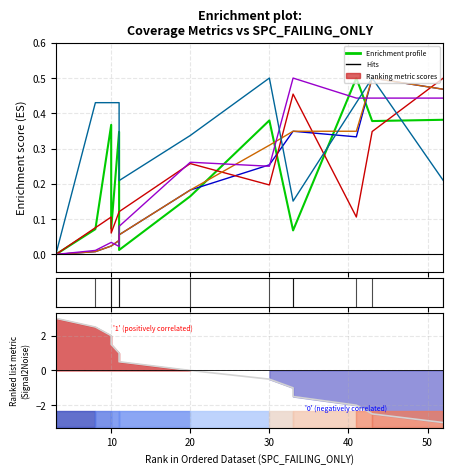

What is the maximum value shown in the chart?

0.5